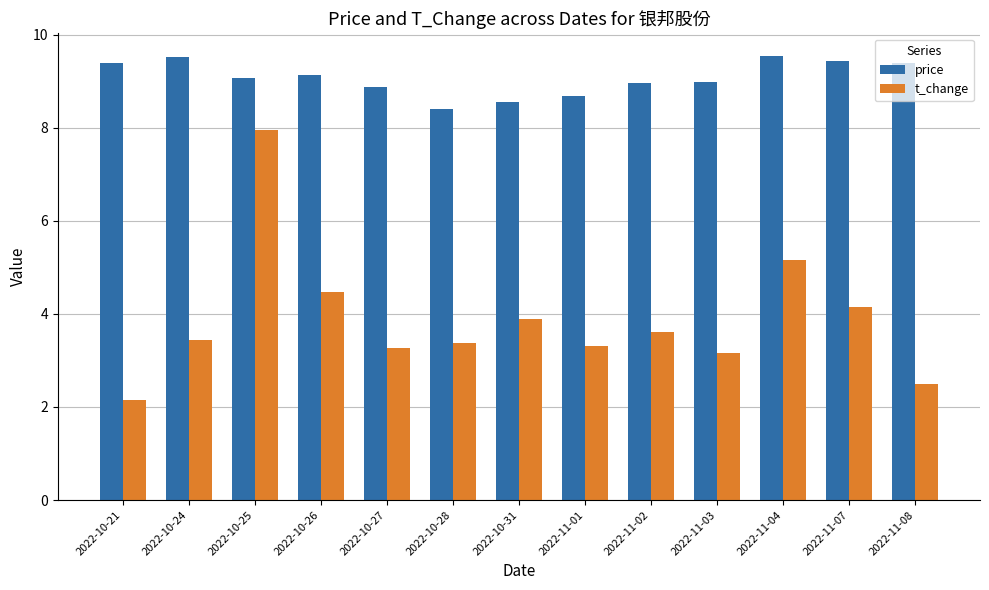

How many groups of bars are there?

13